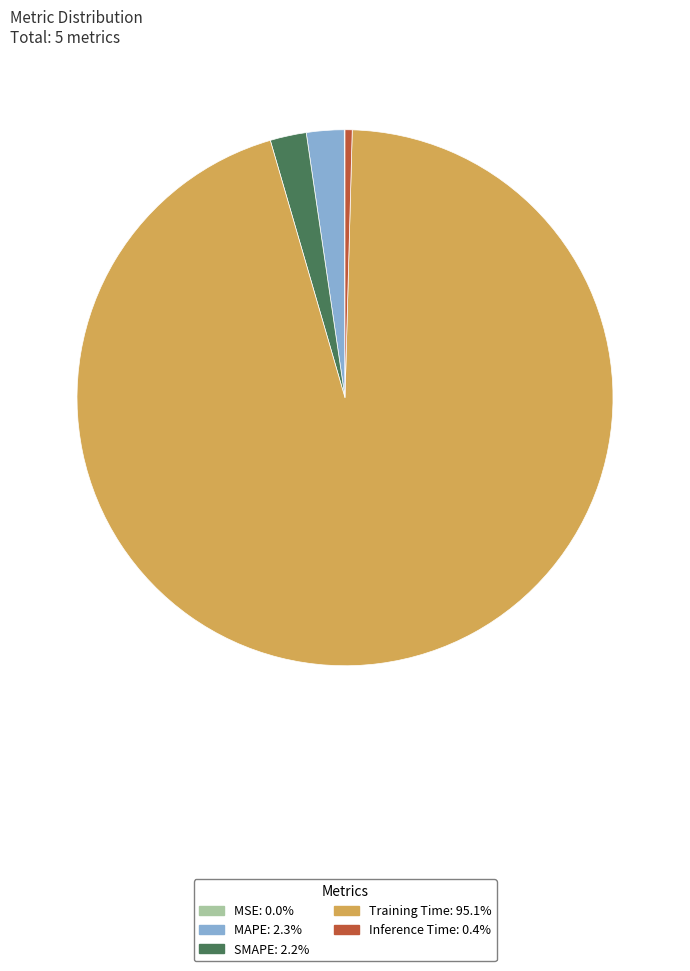

Is there any slice that represents more than half of the pie?

Yes